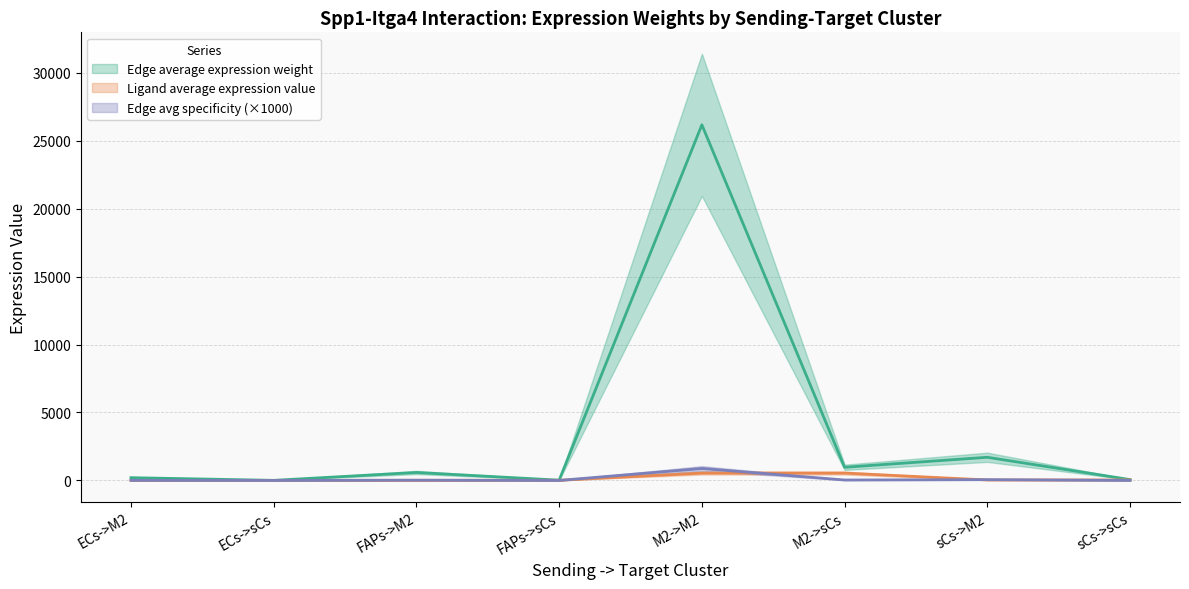

What is the sum of the Ligand average expression value values at sCs->sCs and FAPs->sCs?

47.4